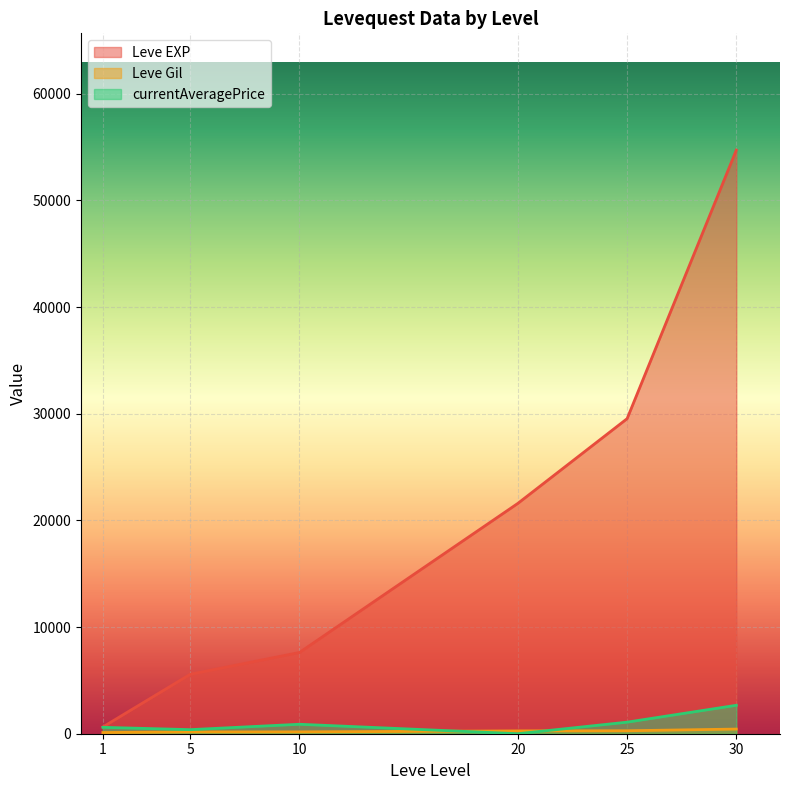

Which has a higher value, 25 or 25?

25